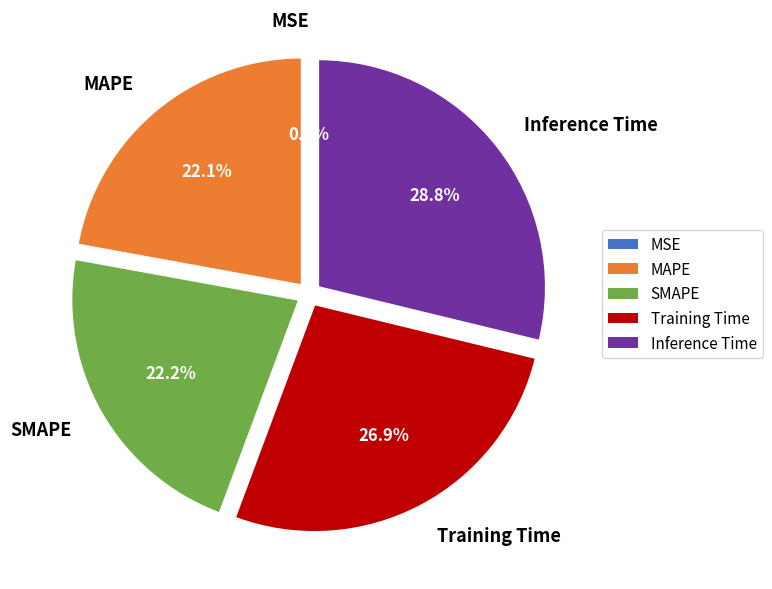

What is the largest slice in the pie chart?

Inference Time